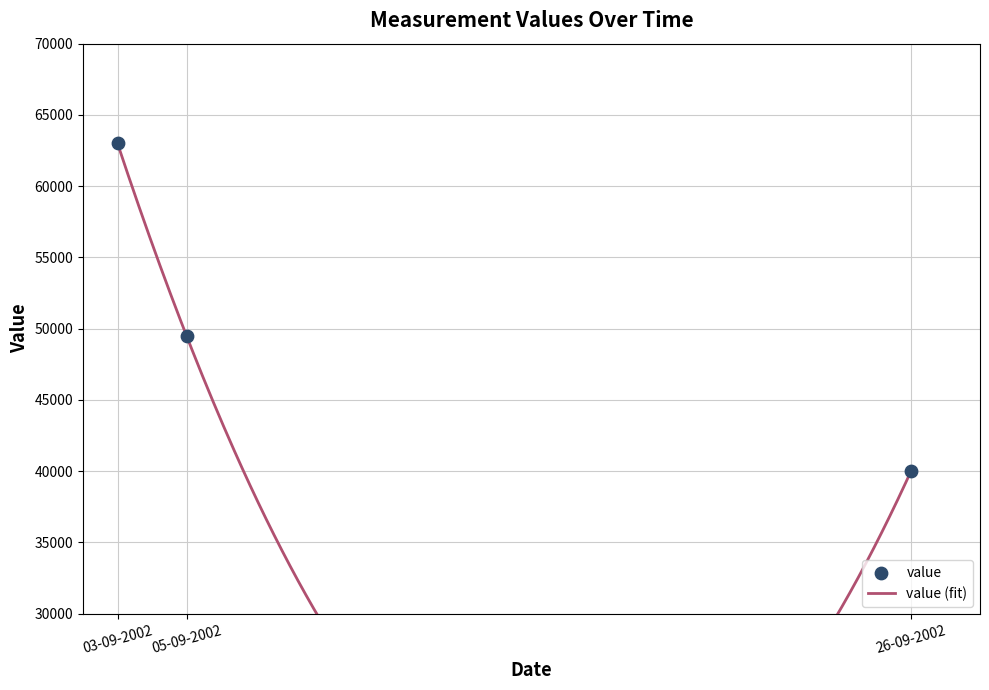

What is the change in value from 05-09-2002 to 26-09-2002?

-9500